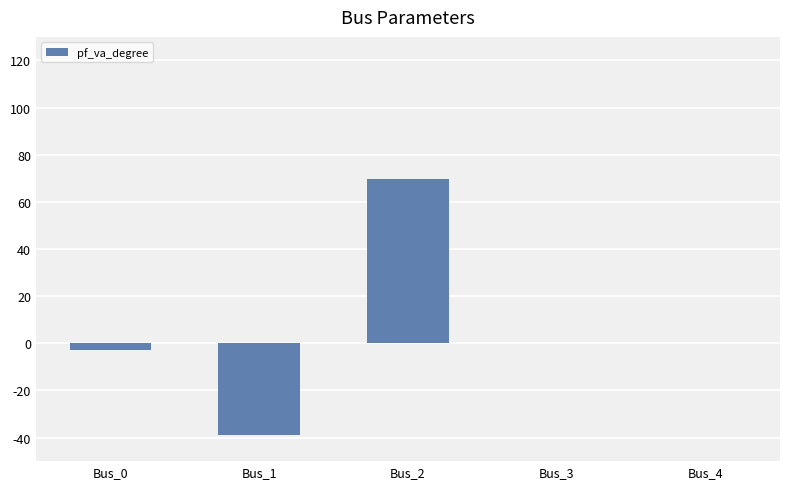

What is the change in value from Bus_1 to Bus_4?

+39.1